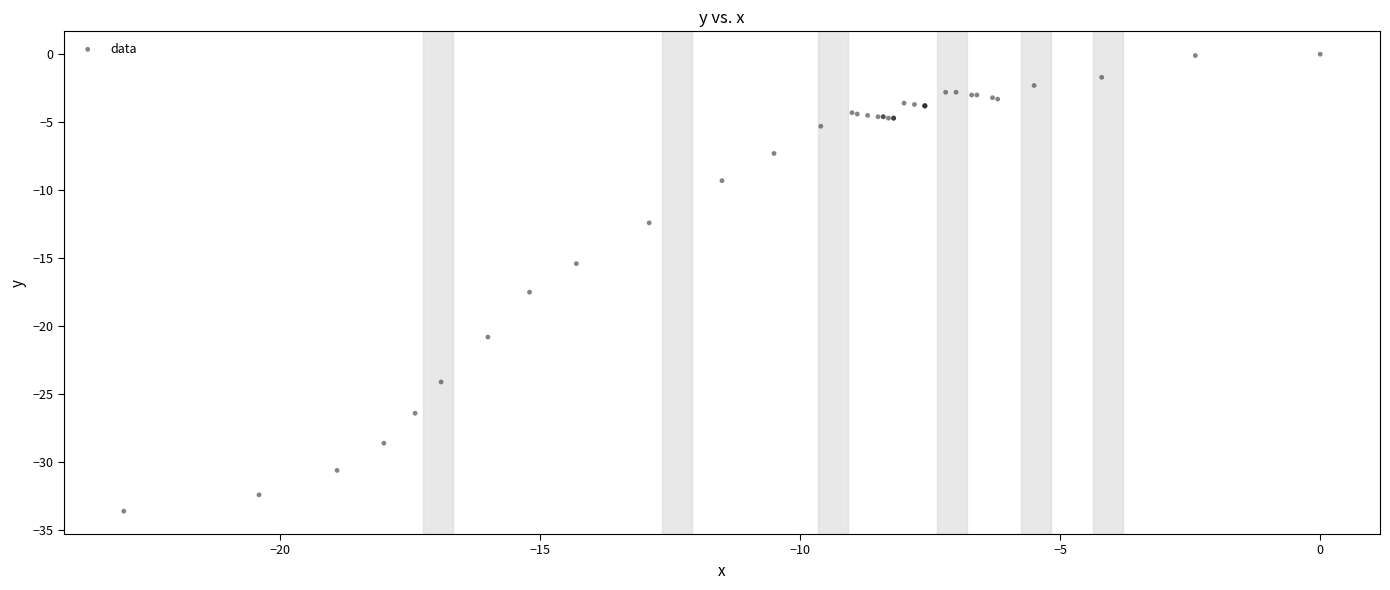

What Y value in the scatter plot is closest to -16?

-15.4